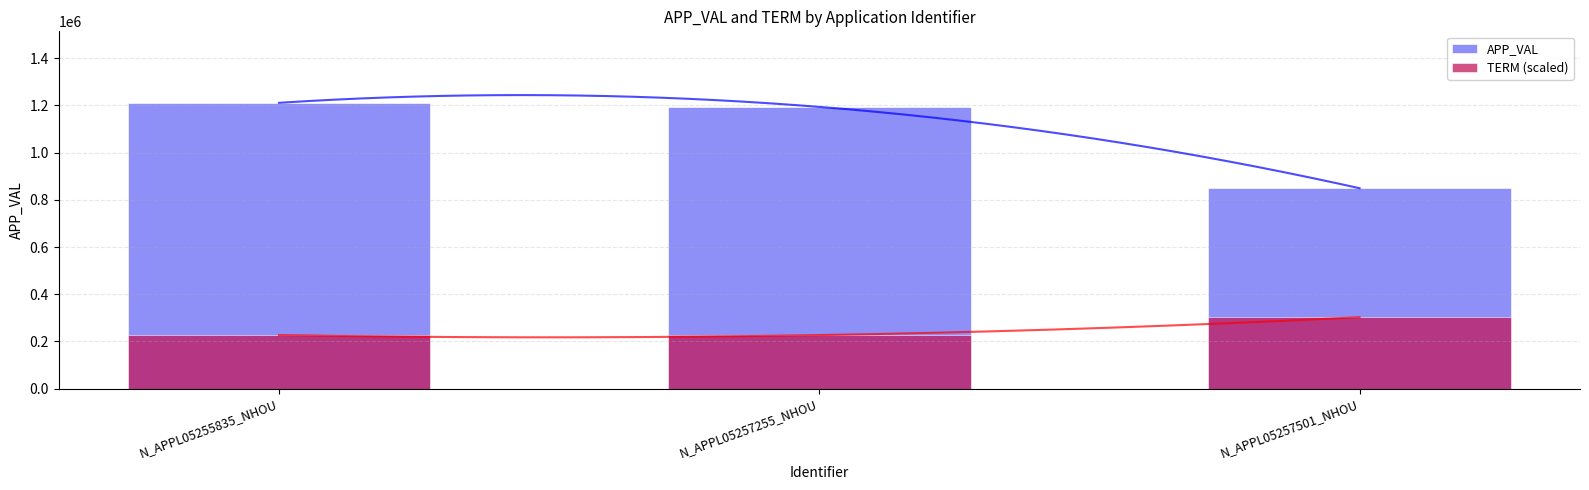

Reading left to right, extract all data points from this chart.

APP_VAL: N_APPL05255835_NHOU=1210794.0	N_APPL05257255_NHOU=1193475.0	N_APPL05257501_NHOU=849014.0
TERM (scaled): N_APPL05255835_NHOU=227023.9	N_APPL05257255_NHOU=227023.9	N_APPL05257501_NHOU=302698.5